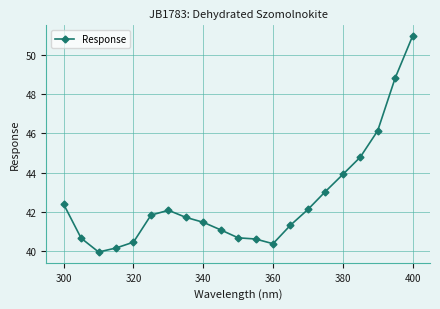

What is the difference between the second highest and minimum values?

8.9